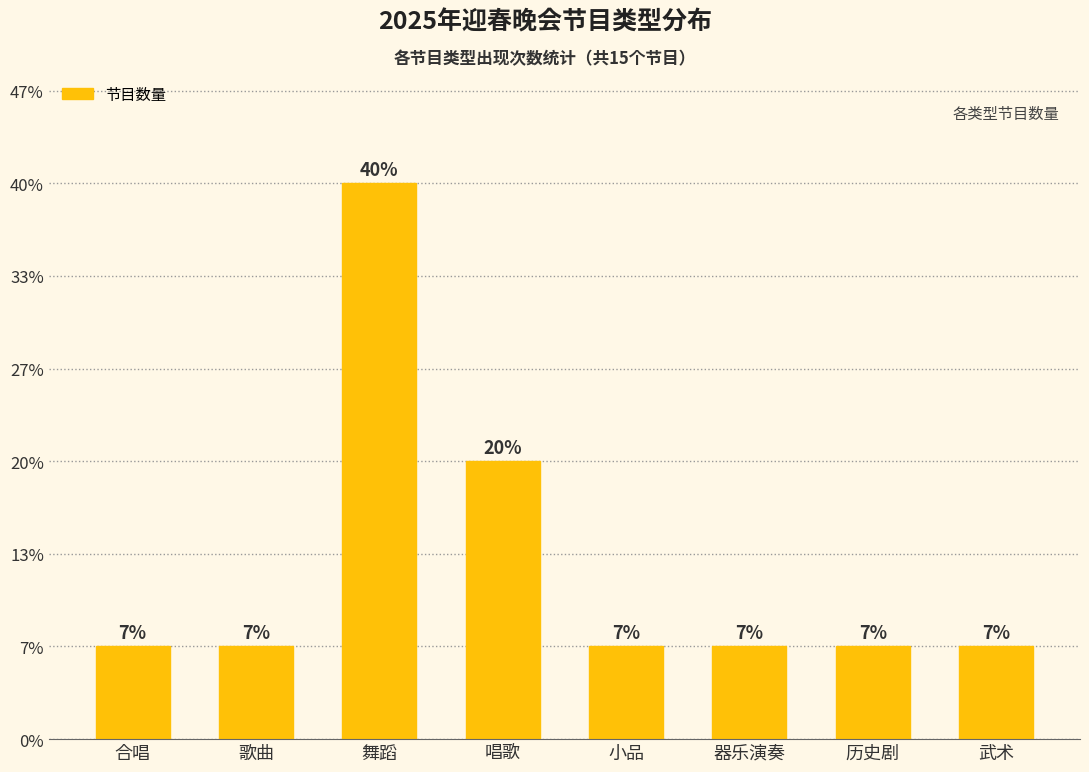

What position from the right is 唱歌?

5